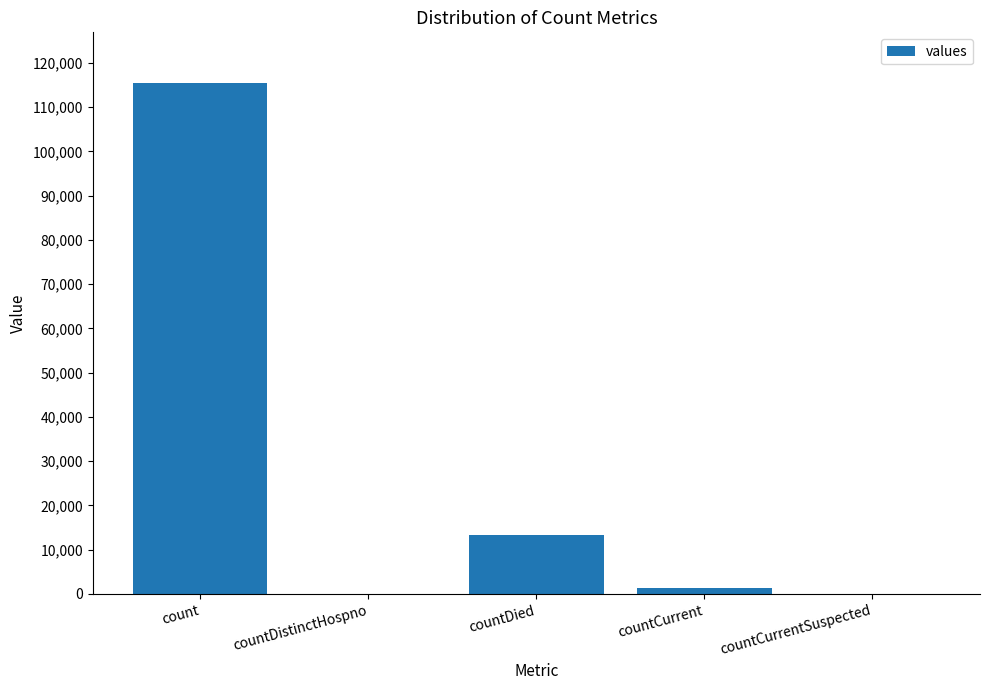

Reading left to right, what are all the values shown in this chart?

115379	0	13343	1383	0